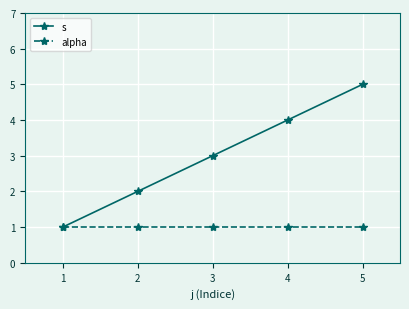

What is the average value of the s series?

3